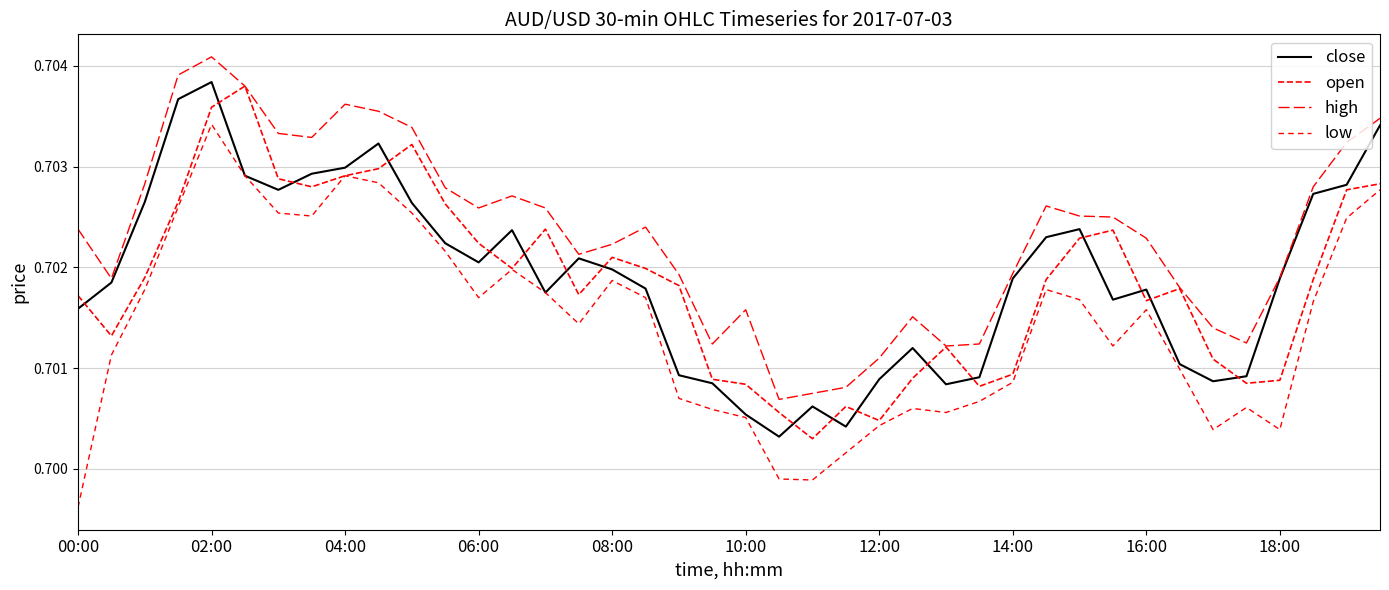

Does the chart have visible grid lines?

Yes